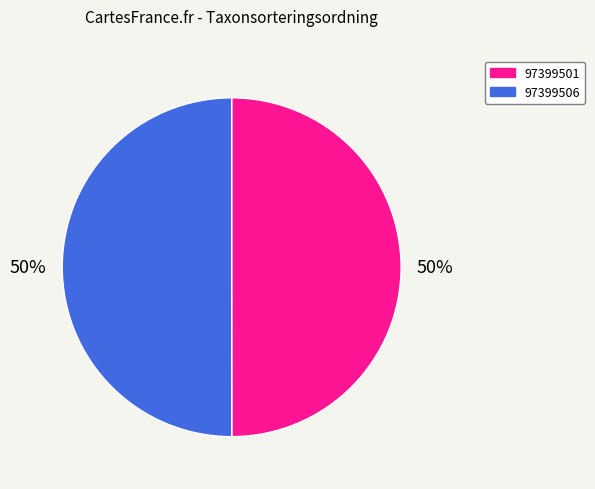

What is the ratio of the value at 97399501 to the value at 97399506?

1.0